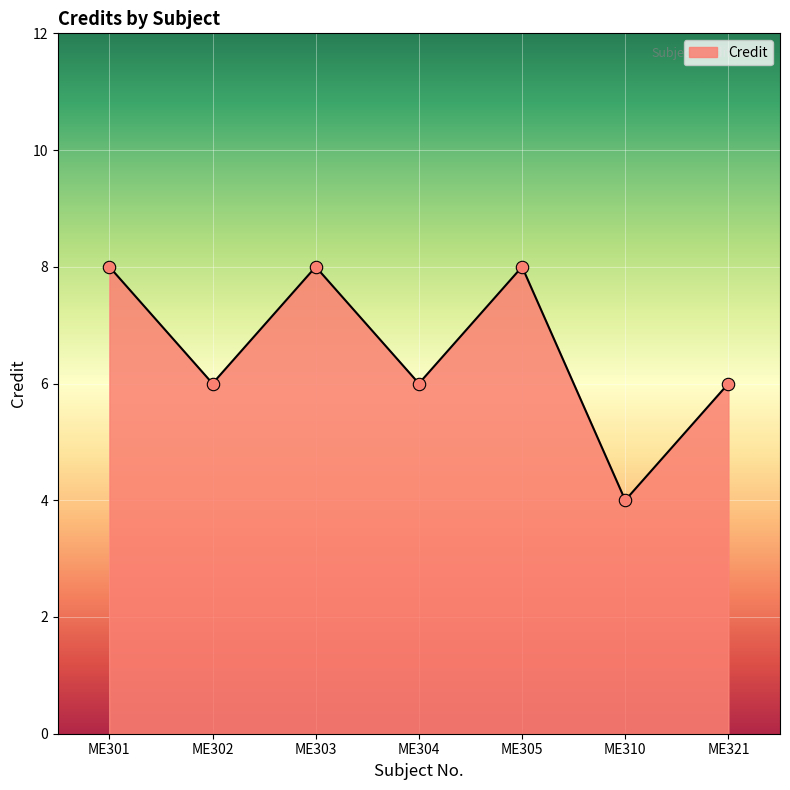

What is the change in value from ME302 to ME305?

+2